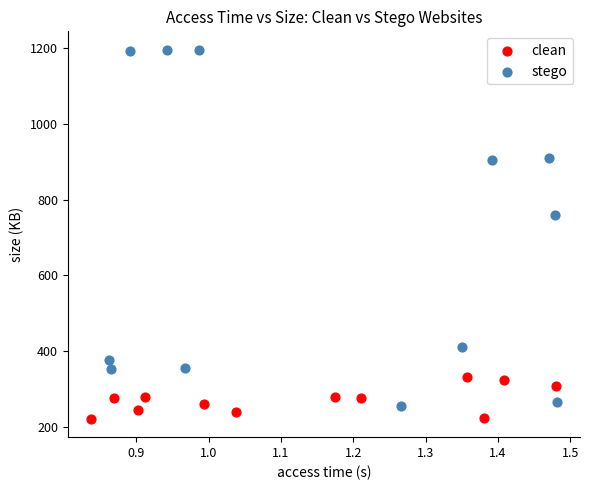

Which series has the widest spread of Y values?

stego